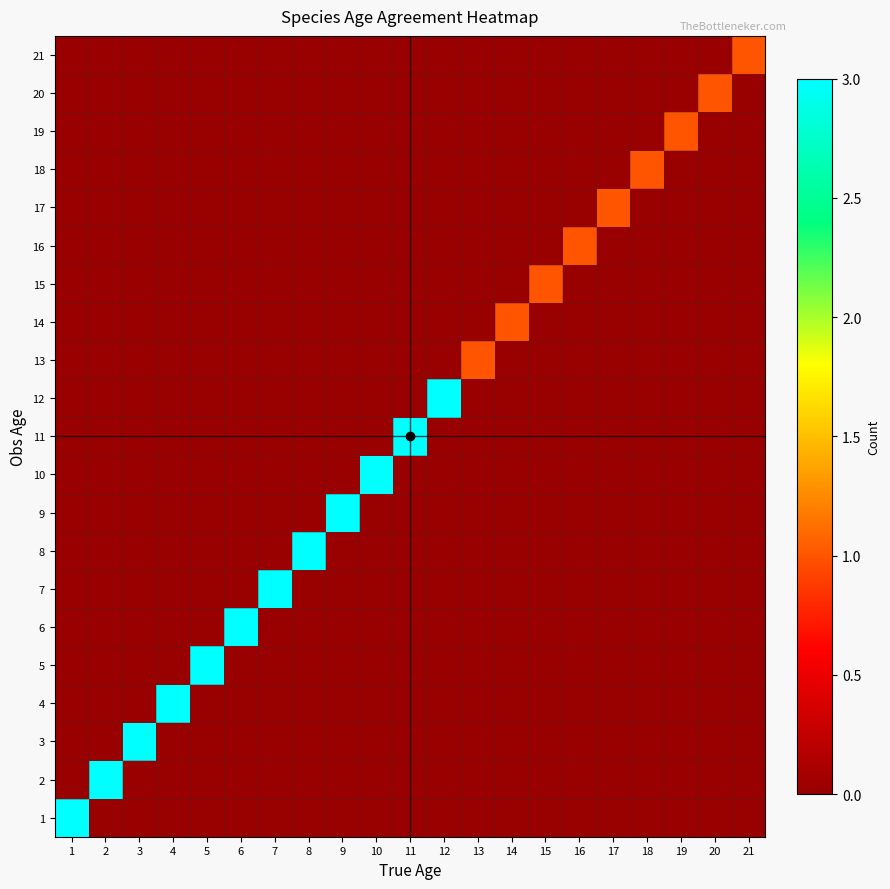

Between 16 and 19, which is larger?

16